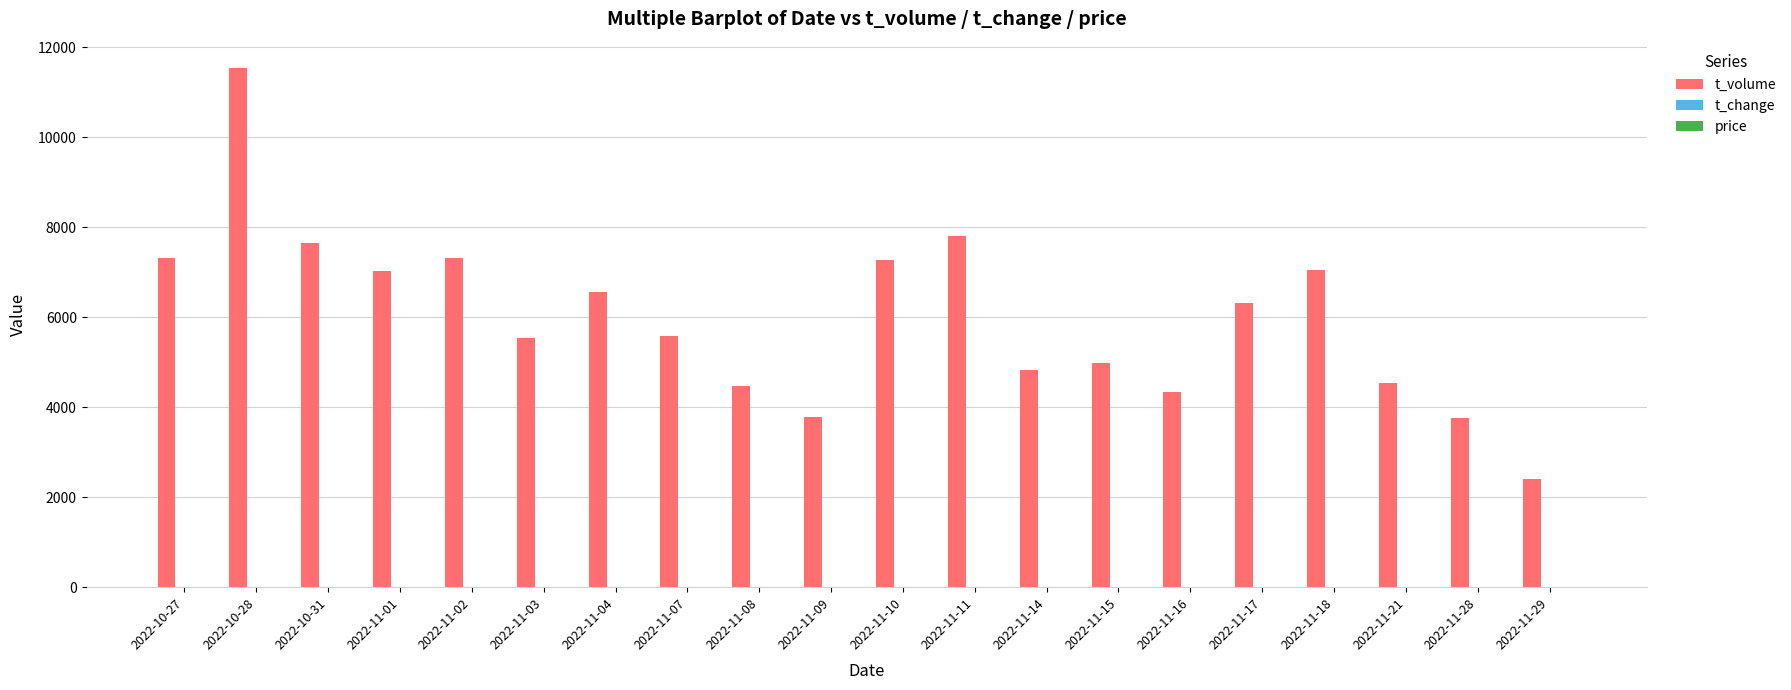

Which series has the largest total across all categories?

t_volume